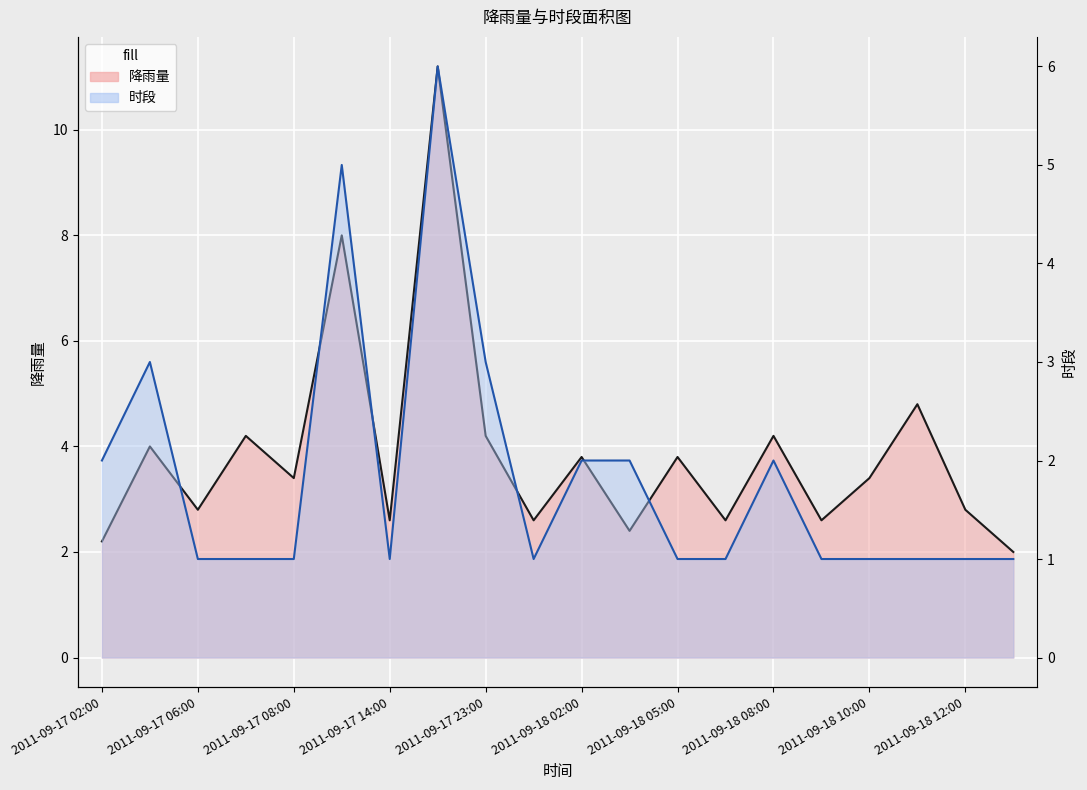

What value does the 时段 series have at 2011-09-17 06:00?

1.0